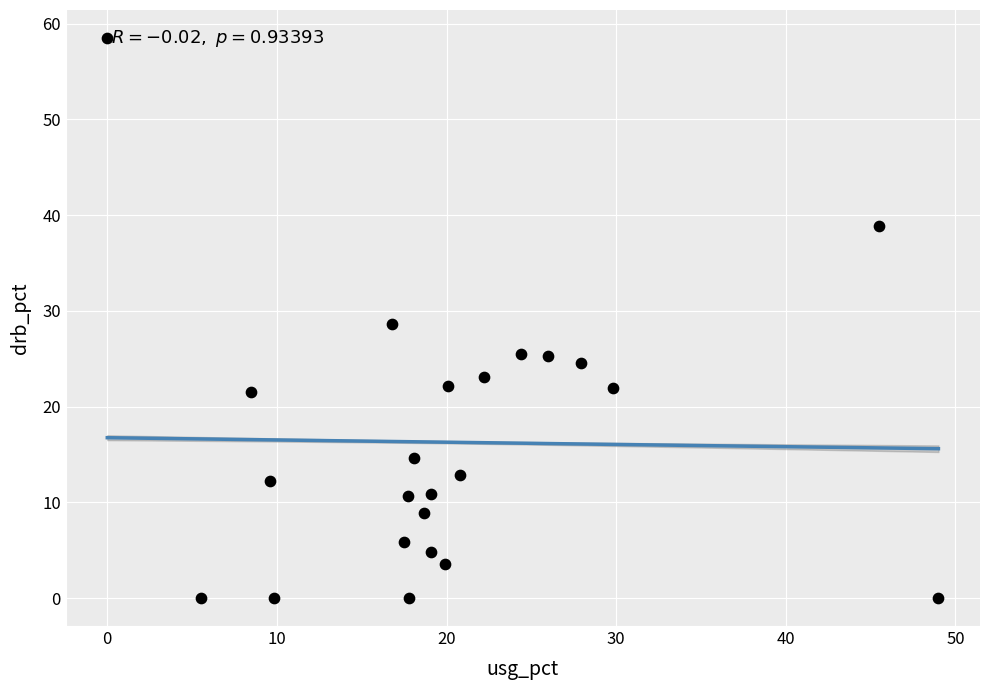

What is the range of X values (max minus min)?

49.0